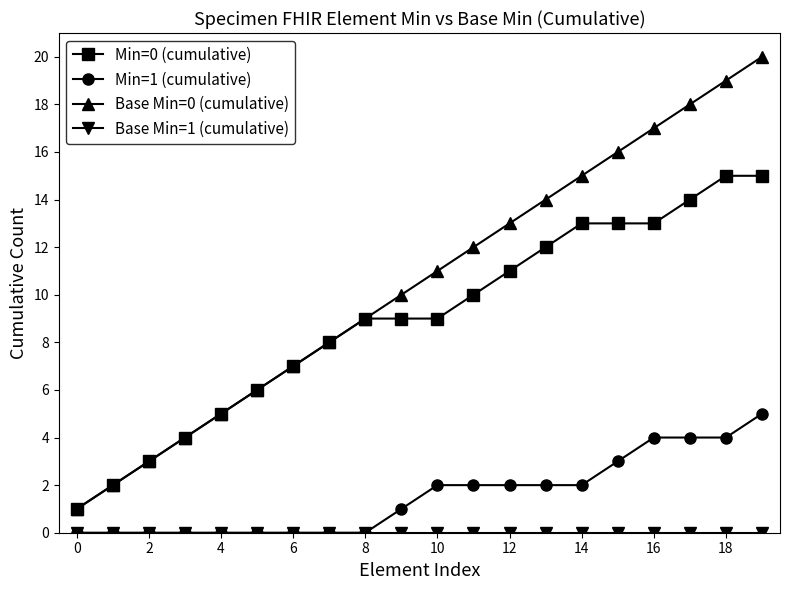

Which series has the largest total across all categories?

Base Min=0 (cumulative)